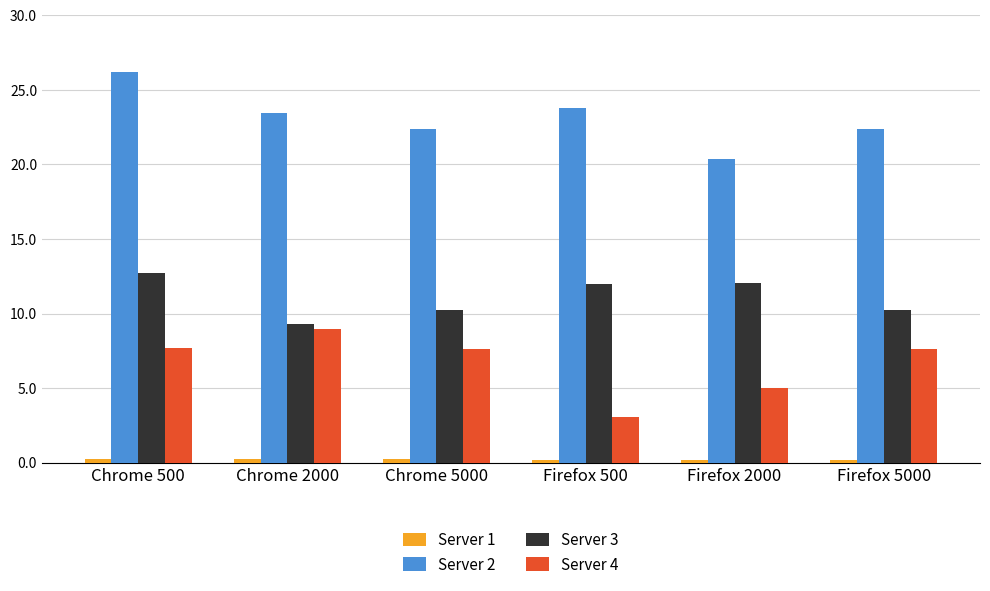

What is the spread (max minus min) of values at Chrome 2000?

23.2